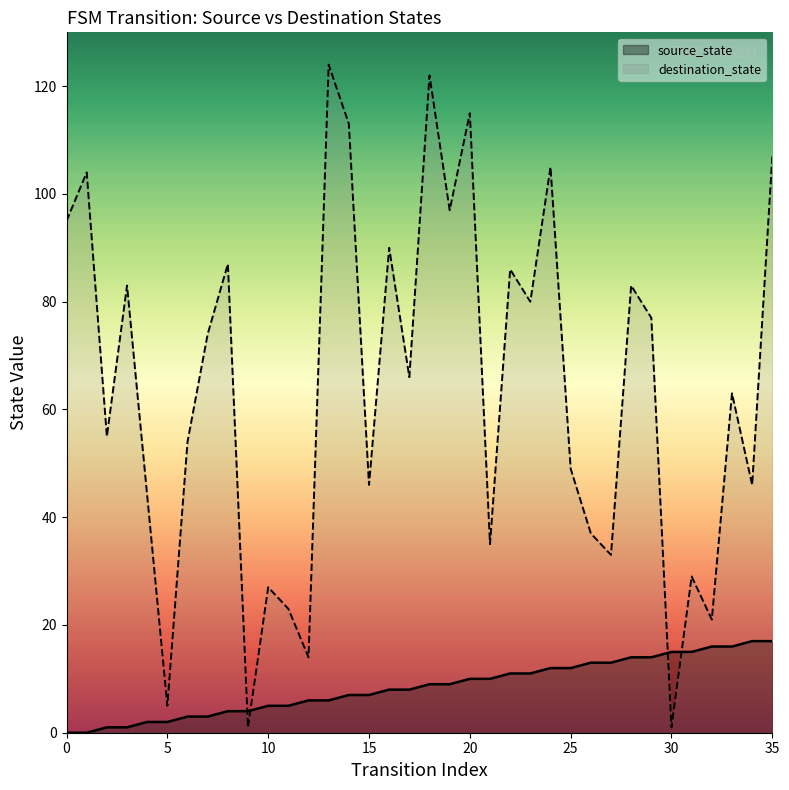

Which series has the widest spread of Y values?

destination_state